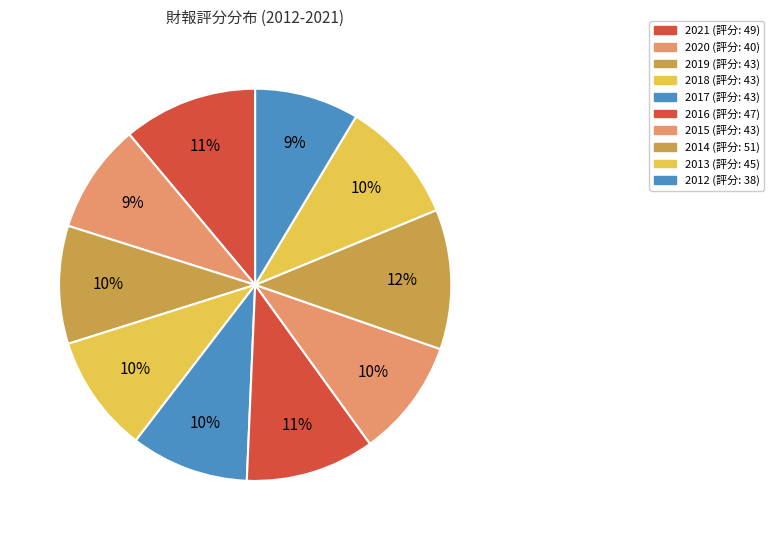

To the nearest percent, what is the combined percentage of 2017 and 2012?

18%